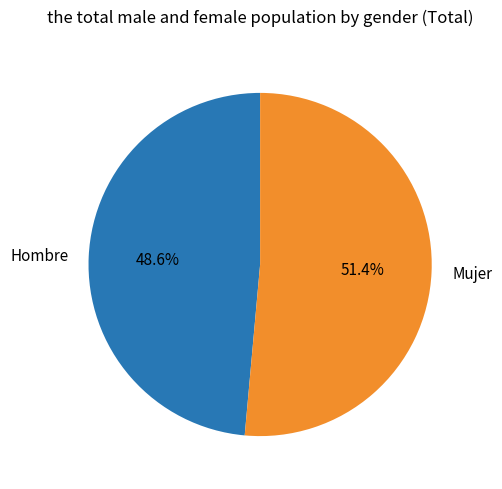

What is the largest slice in the pie chart?

Mujer